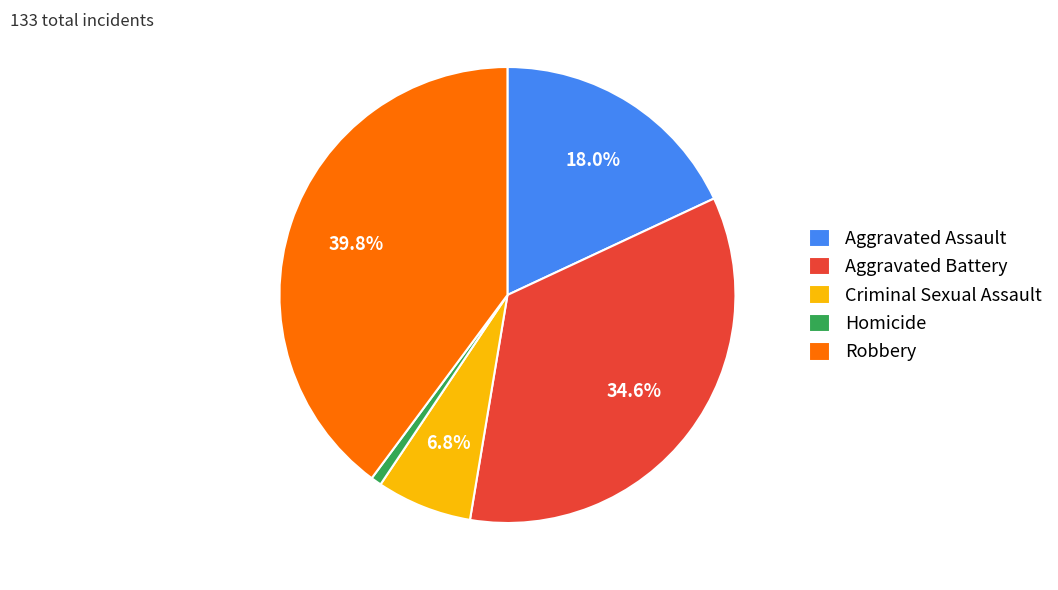

Which has a higher value, Homicide or Robbery?

Robbery